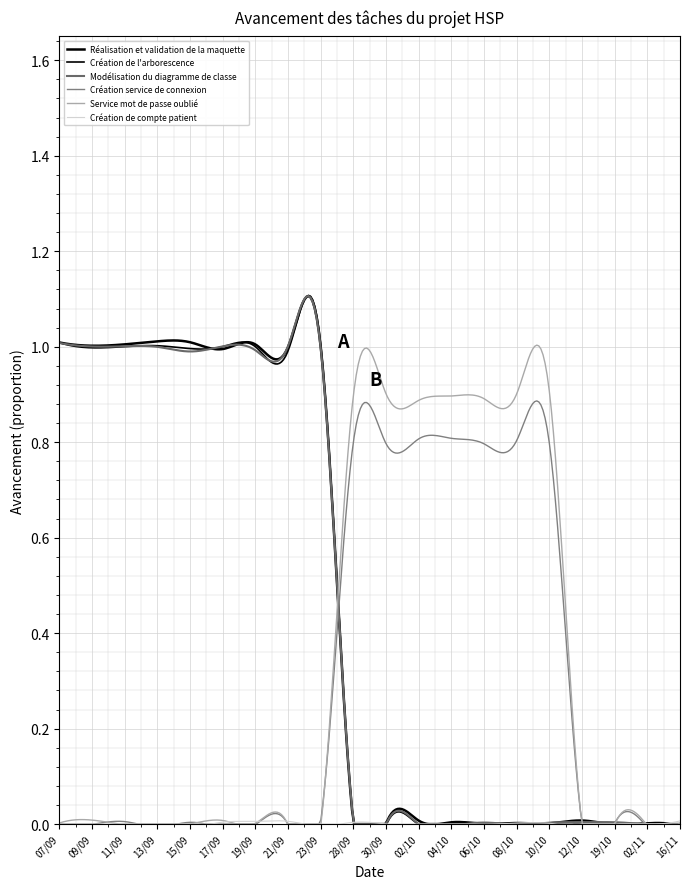

Does the chart display data point markers on the line(s)?

No